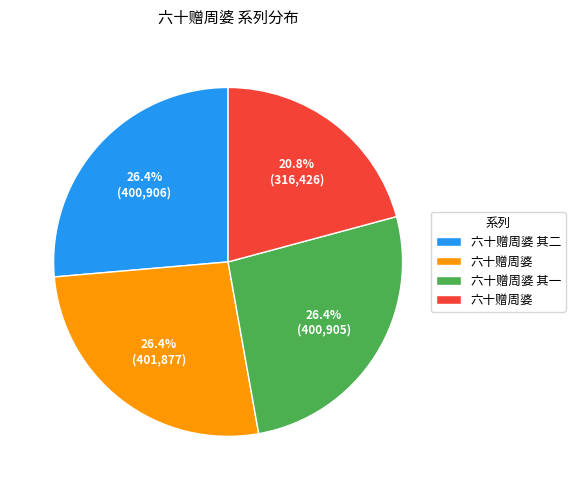

Is there any slice that represents more than half of the pie?

No